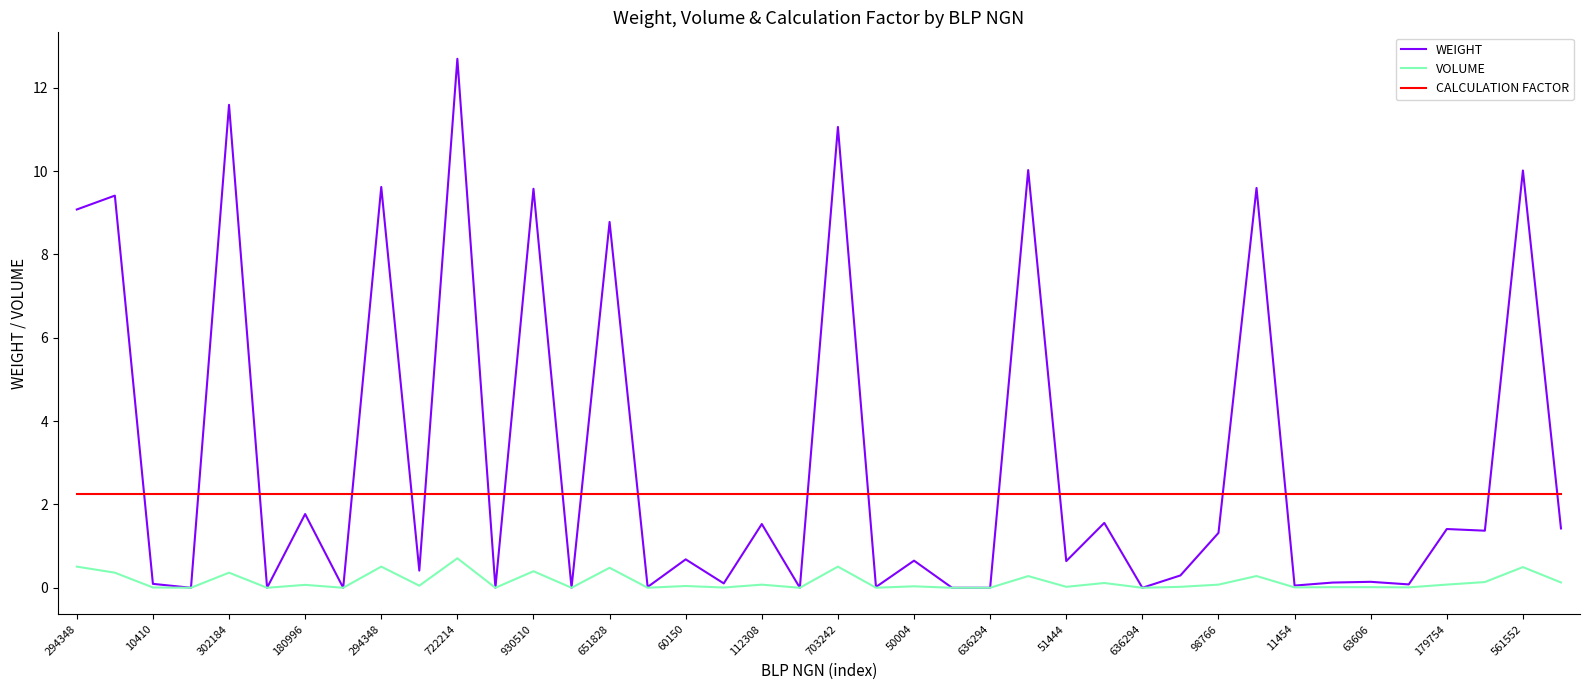

Which series ends up on top after the final intersection of CALCULATION FACTOR and WEIGHT?

CALCULATION FACTOR